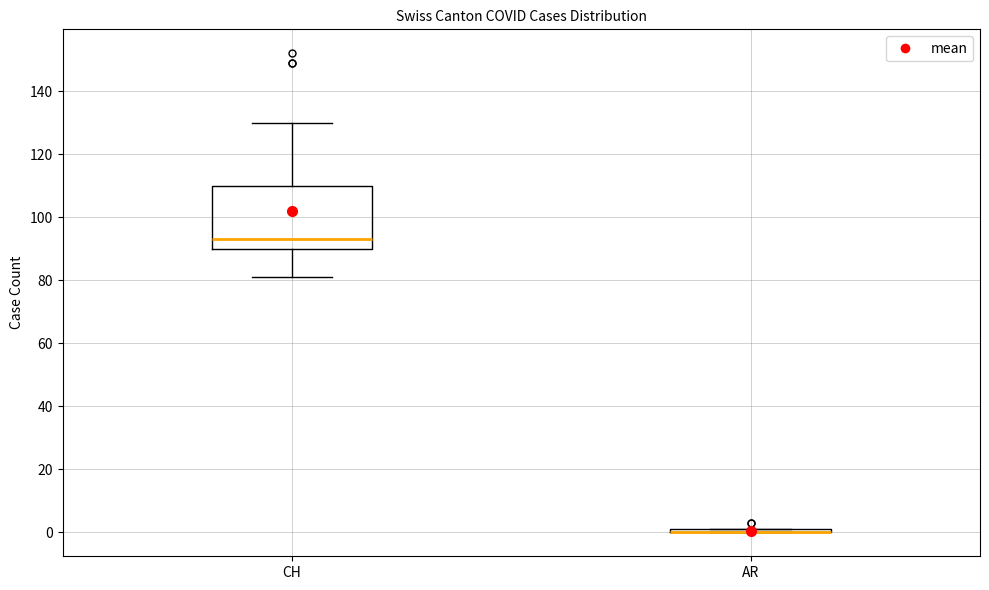

Reading left to right, transcribe this box plot: for each box, give where its median line is, the range the box spans, and where its two whiskers end, as read against the y-axis. The values are not printed on the chart, so give them approximately, as read against the axis.

CH: median 94, box 90 to 110, whiskers 82 to 130
AR: box collapsed to a line at 0, whiskers 0 to 2